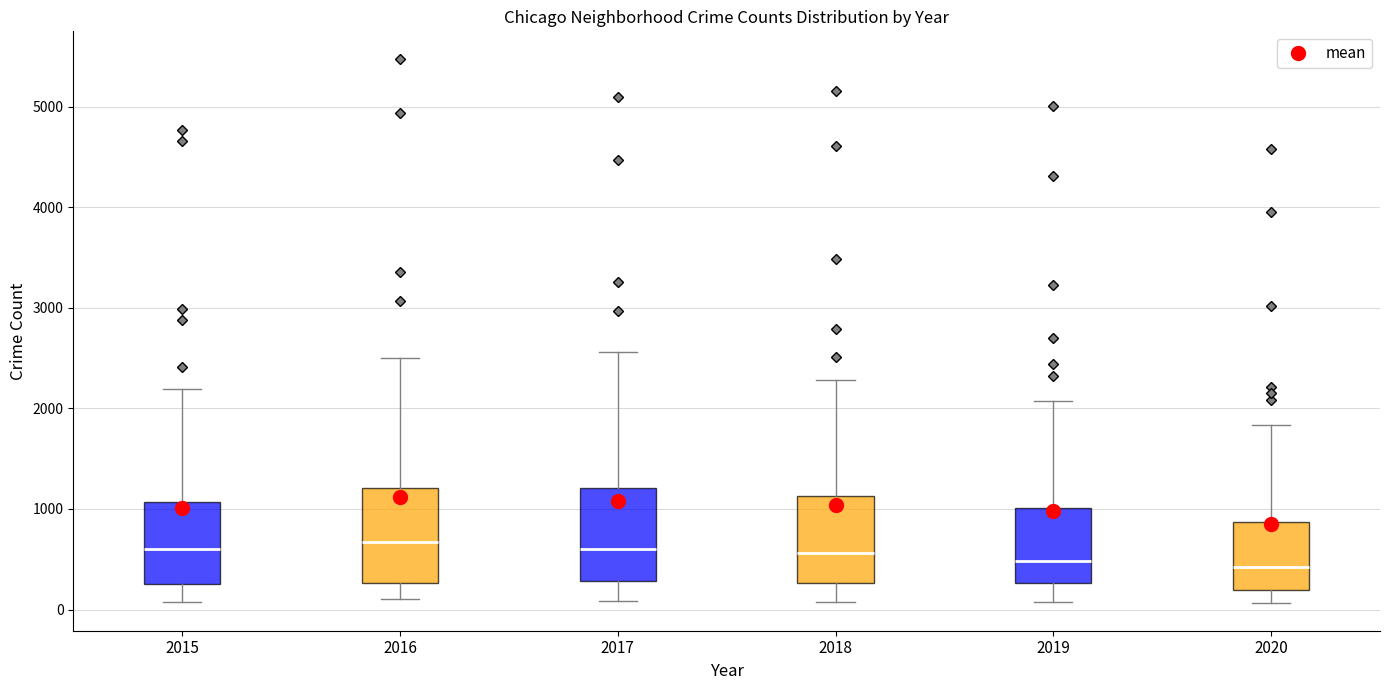

Where does the median line of the box at x = 2020 sit on the y-axis? The values are not printed on the chart, so give them approximately, as read against the axis.

400